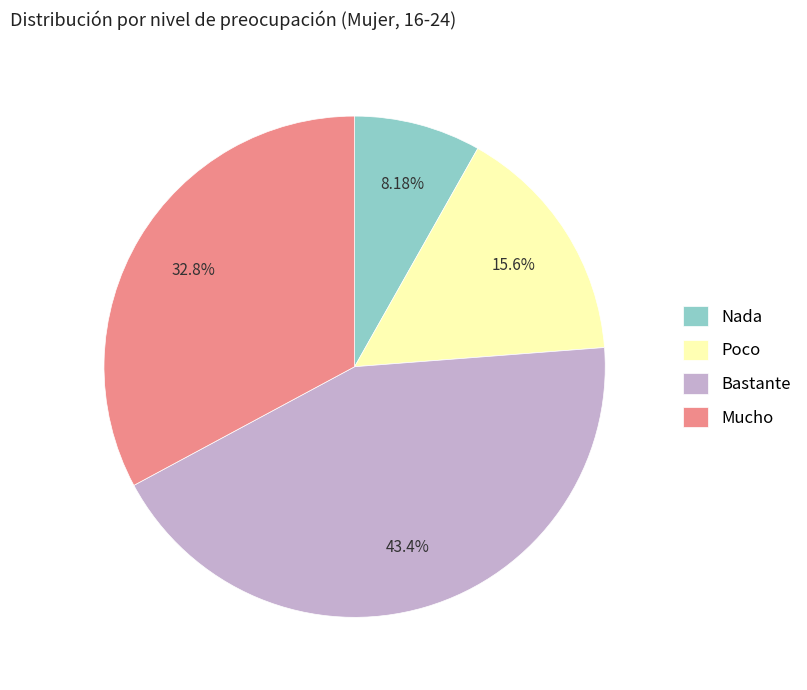

Does any single category account for the majority?

No